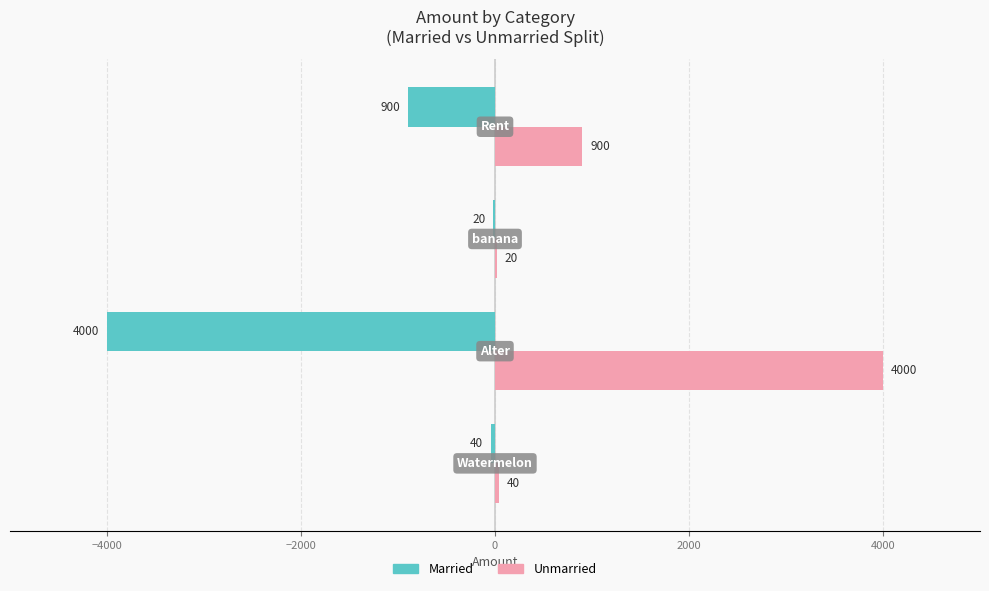

What is the greatest value displayed?

4000